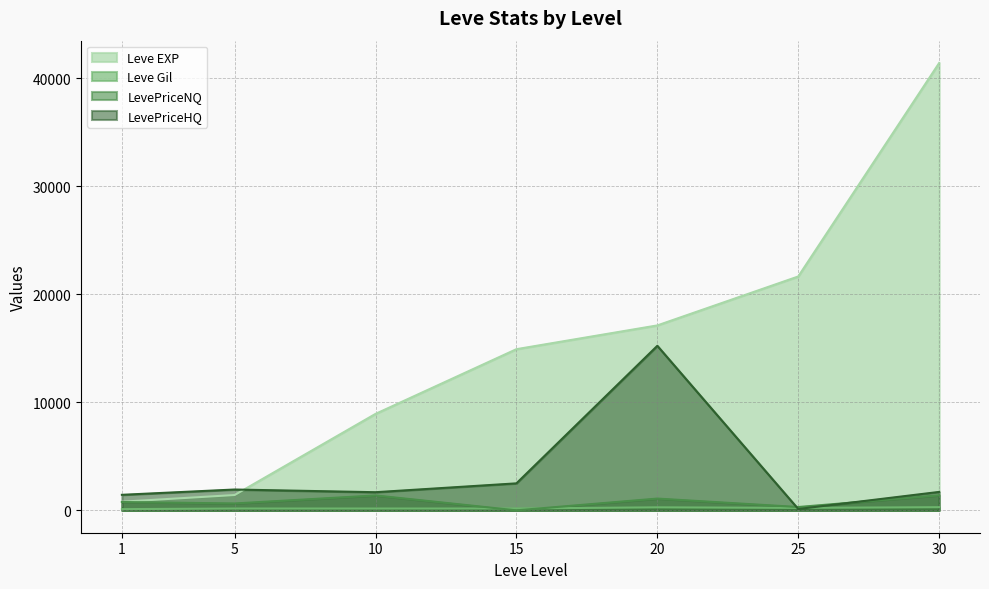

Rank the series at 20 from highest to lowest value.

Leve EXP, LevePriceHQ, LevePriceNQ, Leve Gil